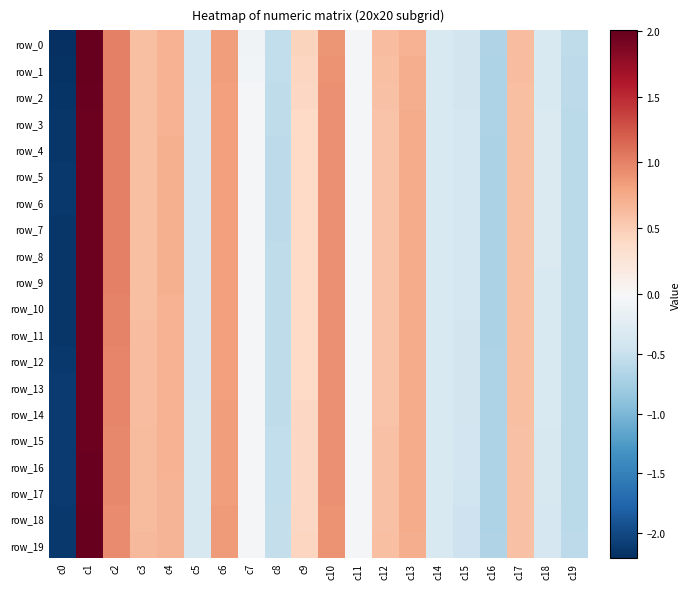

How many data points in row_0 are less than 0?

10